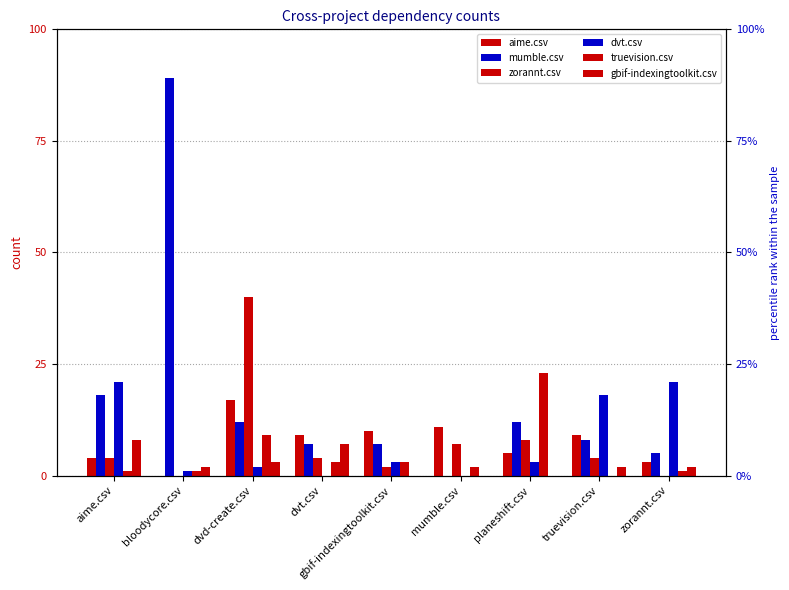

Which series has the largest range (max minus min)?

mumble.csv